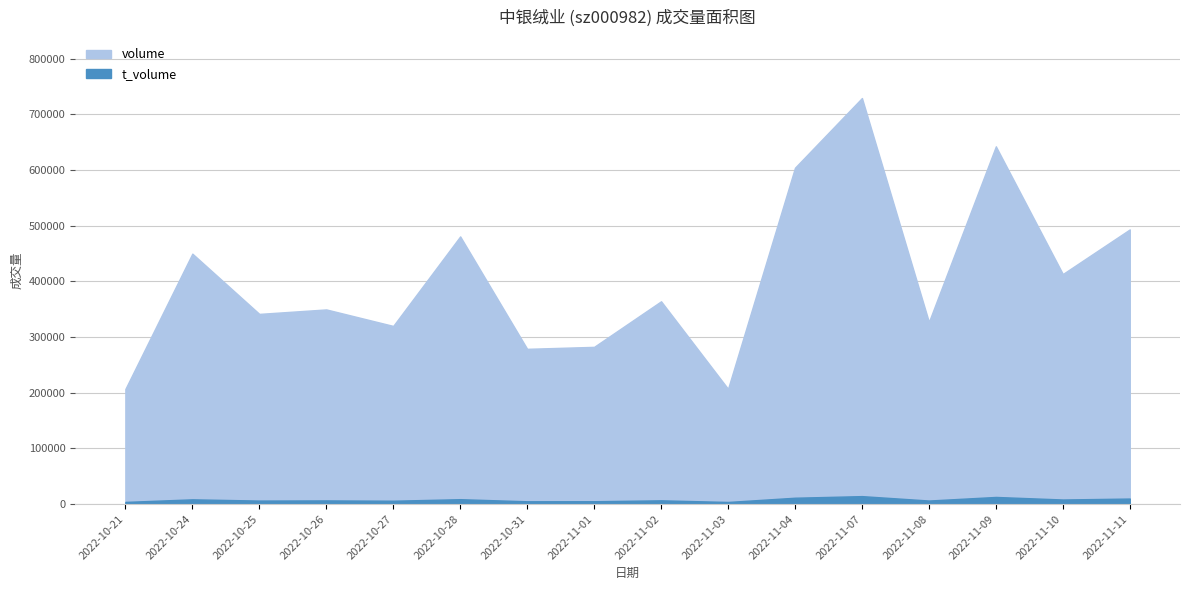

True or false: t_volume and volume intersect in this chart.

False